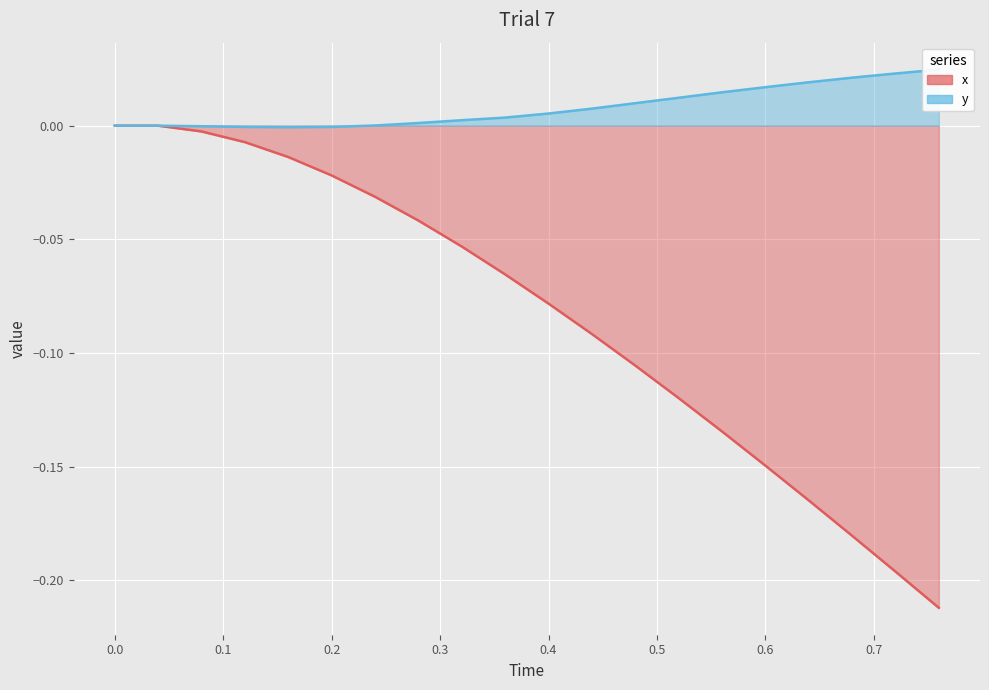

How many lines are shown in the chart?

2